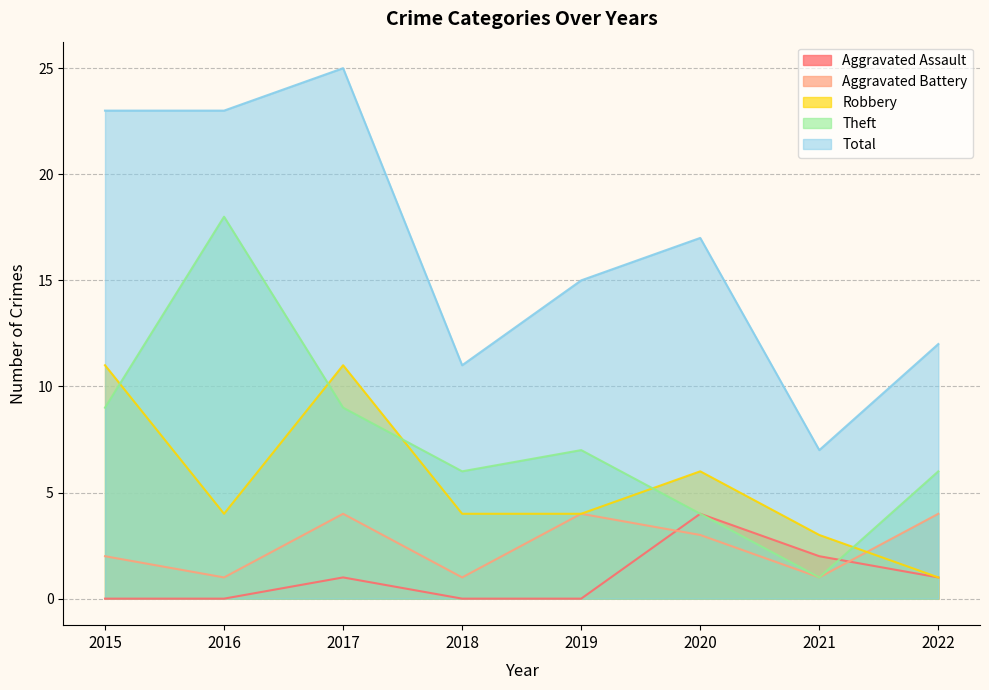

At which label is Aggravated Assault closest to 2?

2021